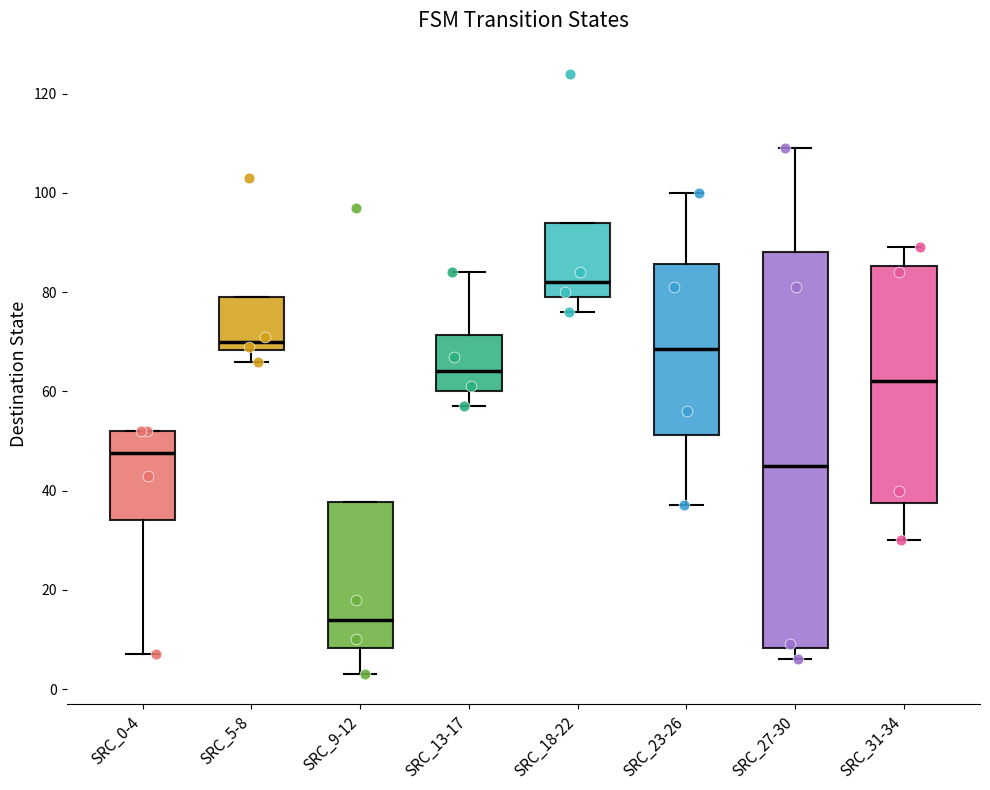

Which box has the highest median line?

SRC_18-22